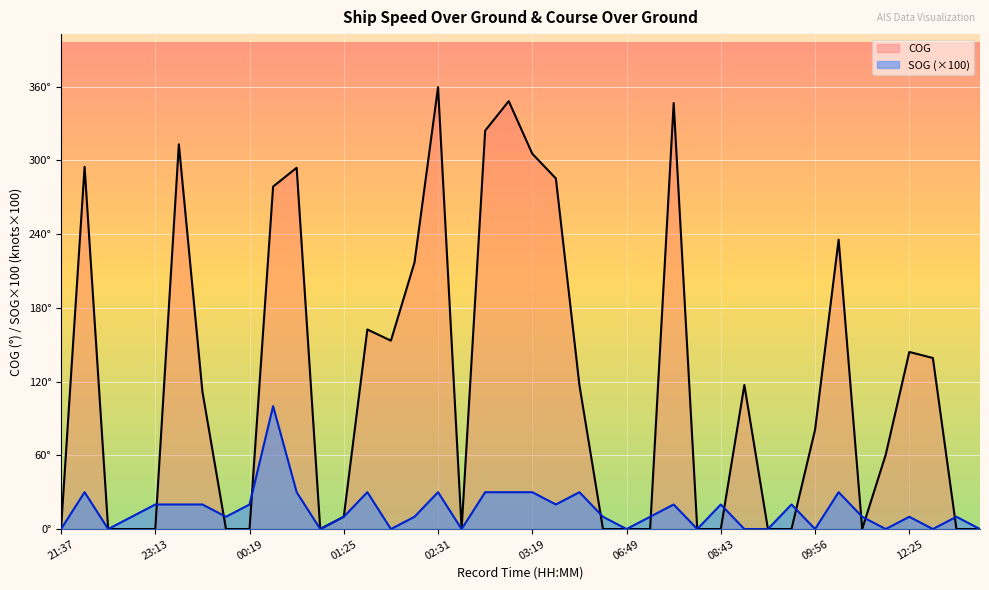

Where does the COG series first go above 80?

21:55